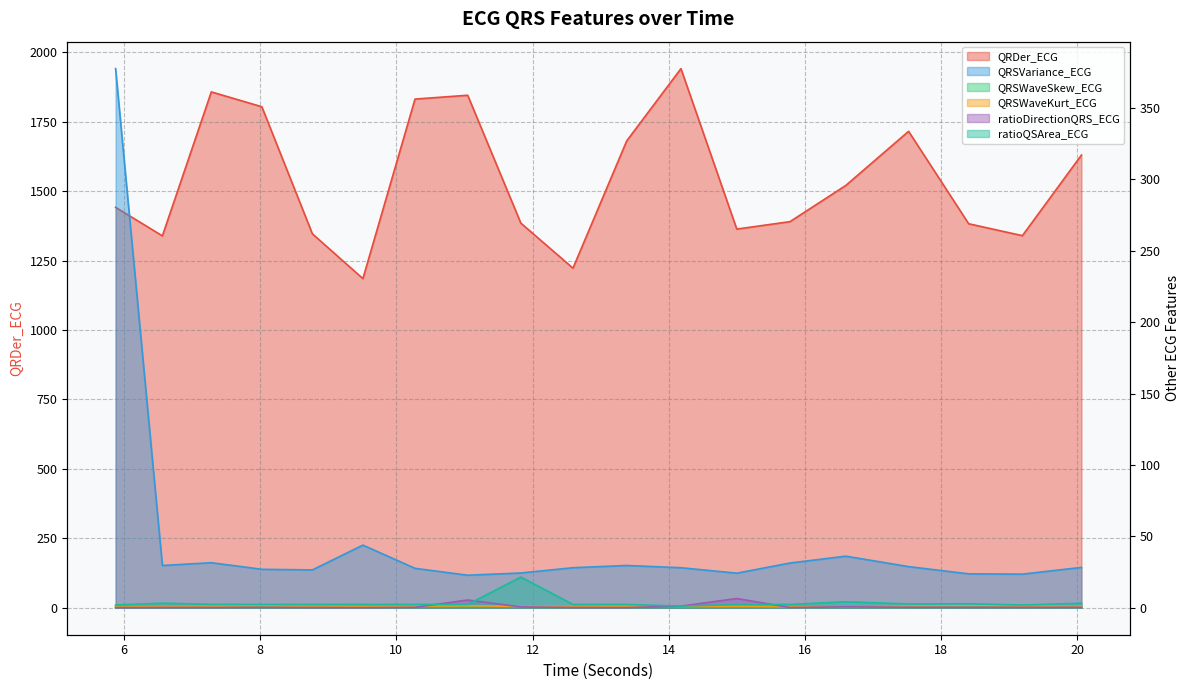

True or false: QRDer_ECG has a value of 2524.5 at 16.6015625.

False